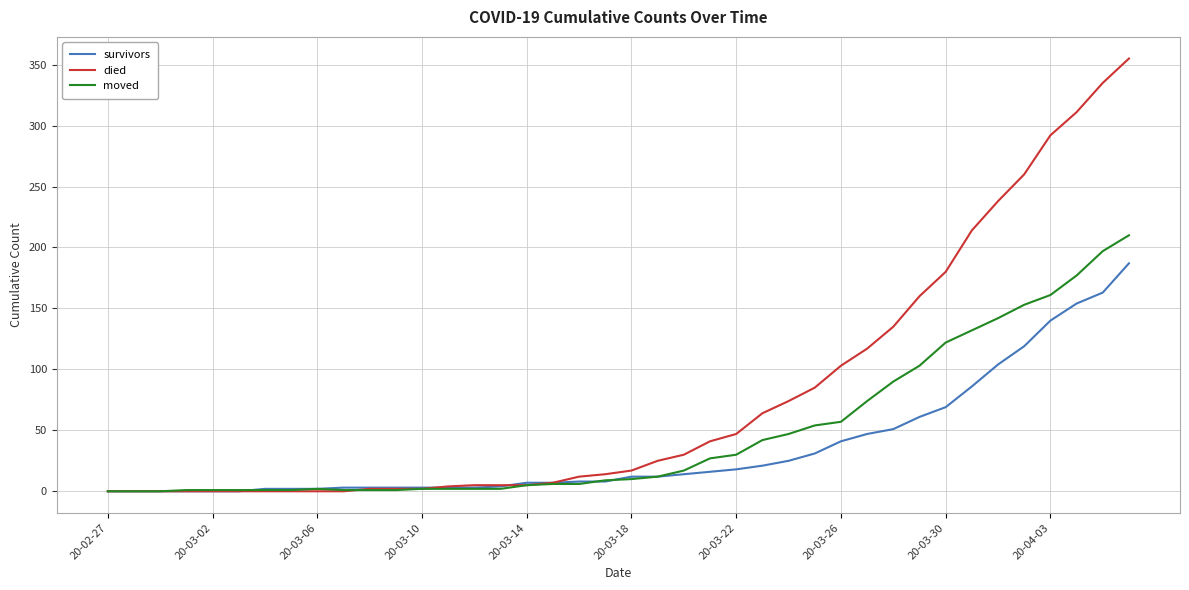

What is the maximum value shown in the chart?

355